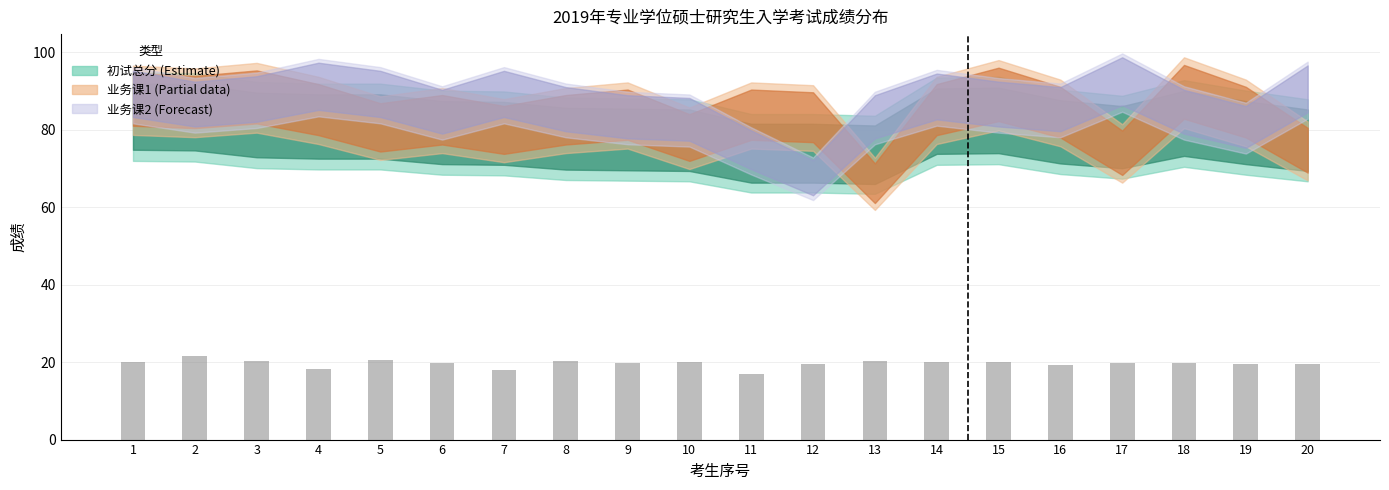

True or false: the data shows 17.0 at 11.

True